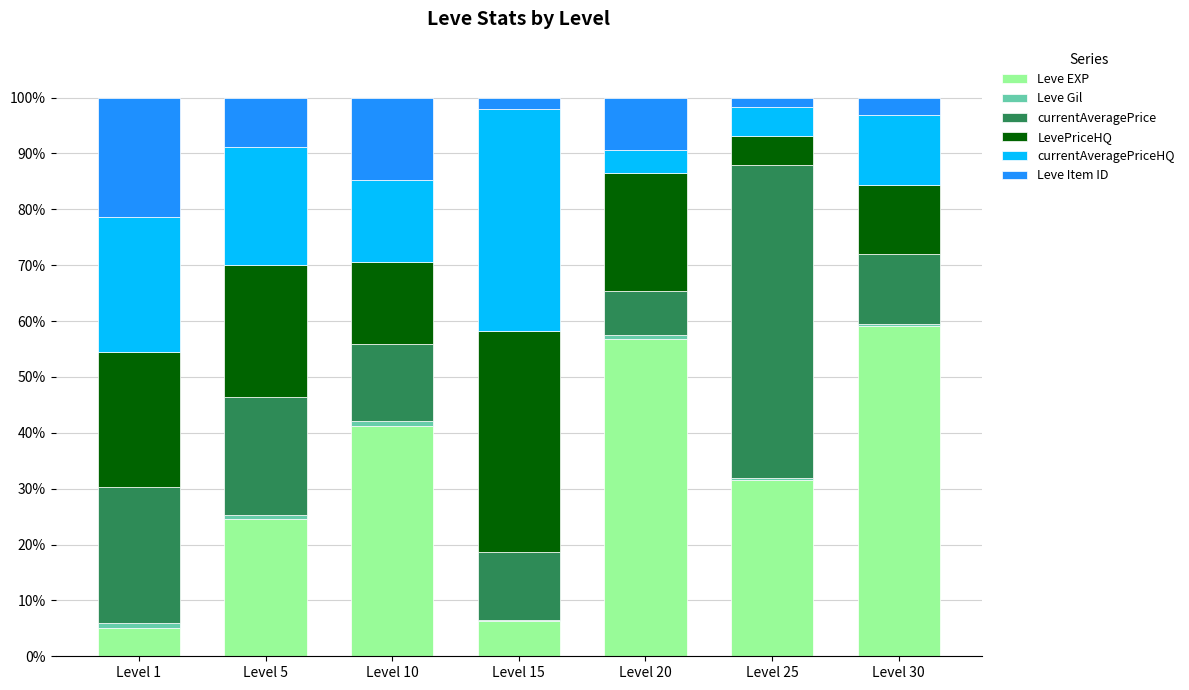

Is it true that Leve EXP equals 24.5 at Level 5?

True